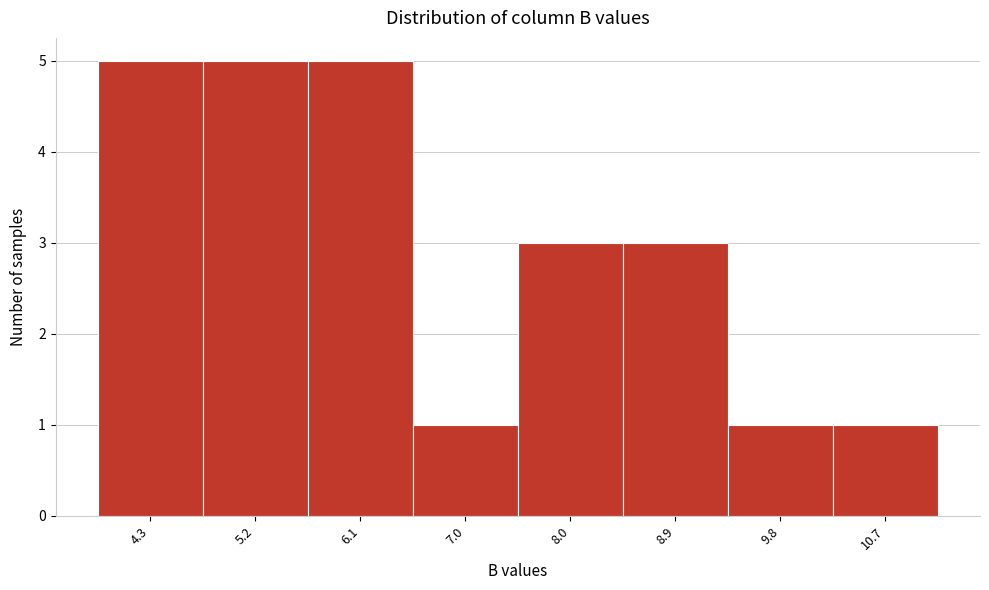

Reading left to right, list every bar in this chart as the range it spans on the x-axis followed by its height. Neither the bar edges nor the heights are printed on the chart, so give them approximately, as read against the axes.

3.8 to 4.7: 5
4.7 to 5.7: 5
5.7 to 6.6: 5
6.6 to 7.5: 1
7.5 to 8.4: 3
8.4 to 9.4: 3
9.4 to 10.3: 1
10.3 to 11.2: 1